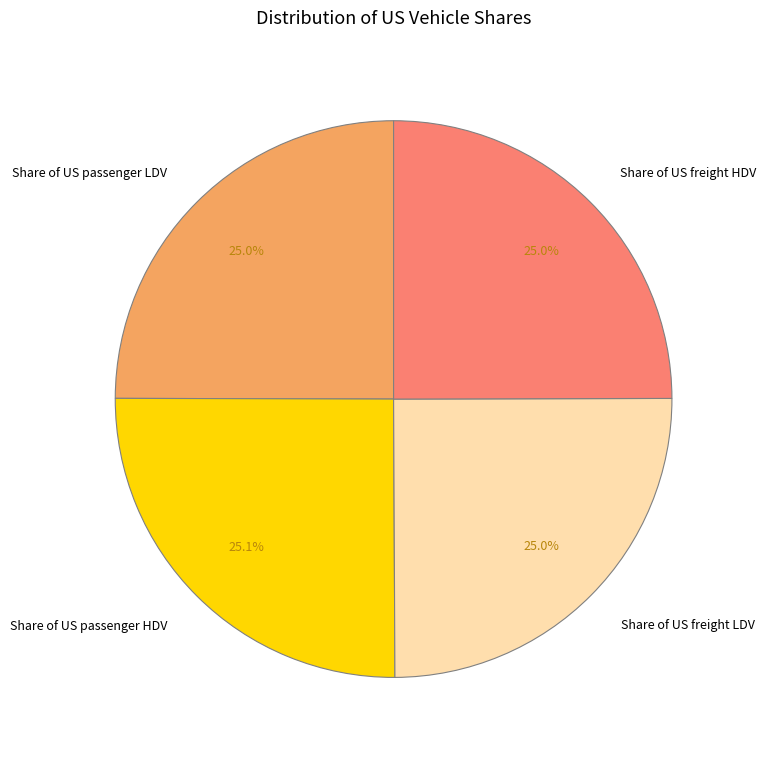

To the nearest percent, what portion does Share of US passenger HDV represent?

25%